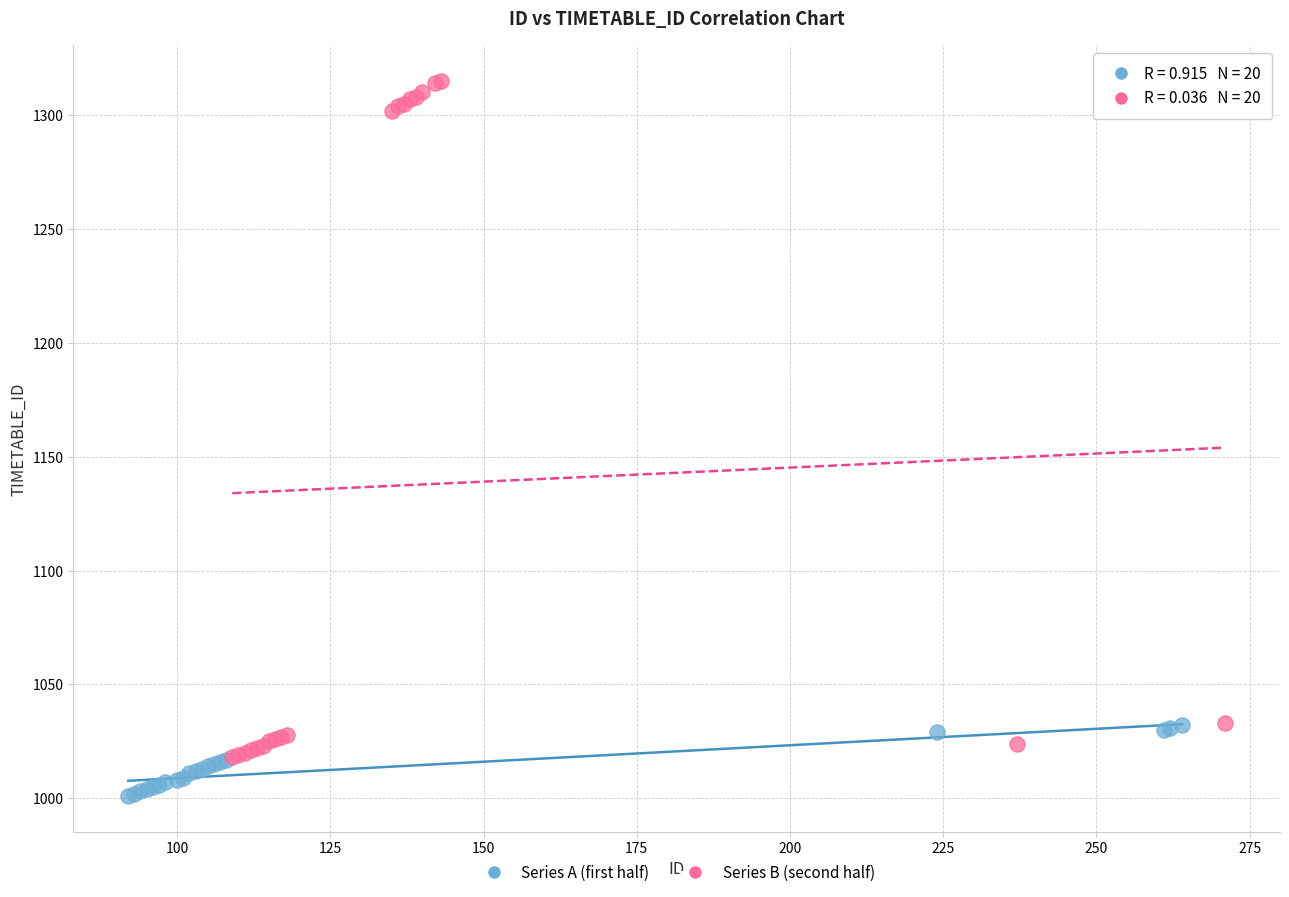

Which series reaches the minimum Y coordinate?

Series A (first half)